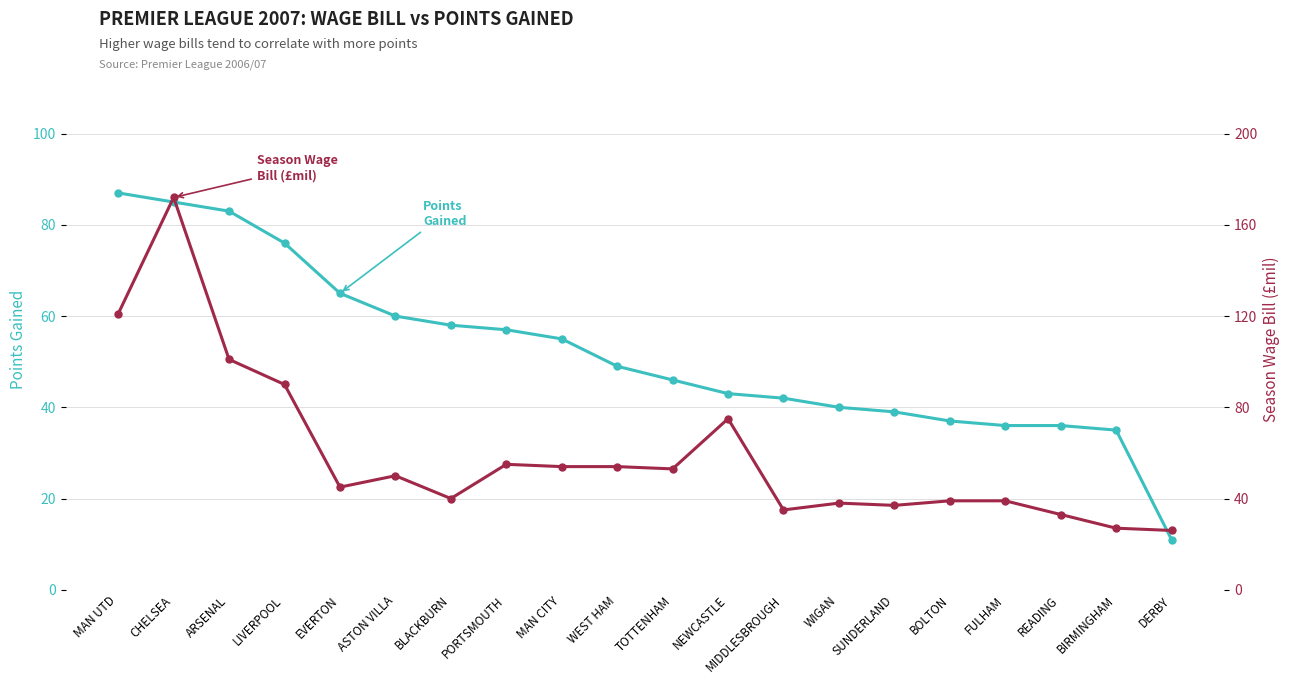

In Season Wage Bill (£mil), how many points are lower than both neighbors (excluding endpoints)?

5